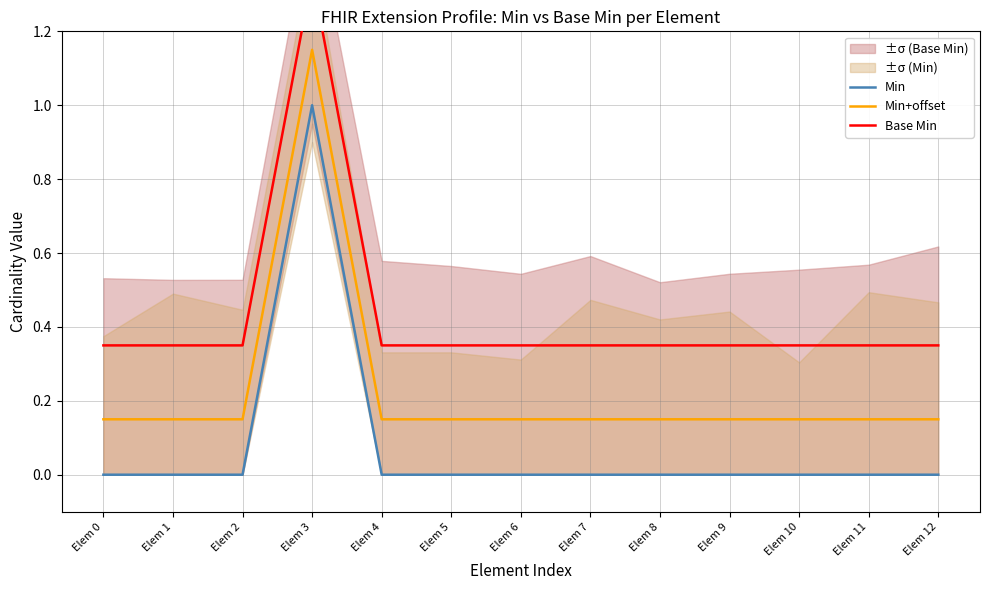

Which series changed the most between Elem 0 and Elem 5?

Min